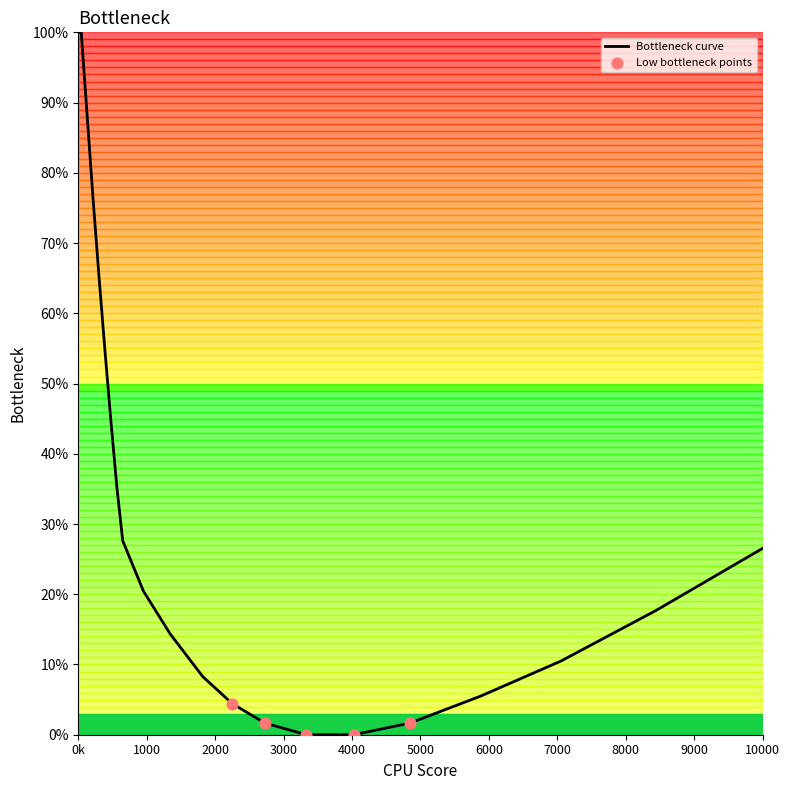

What is the maximum value shown in the chart?

100.0